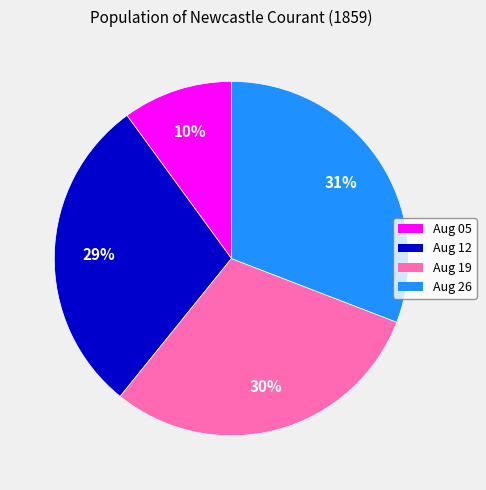

The Aug 12 slice represents 39% of the pie. True or false?

False